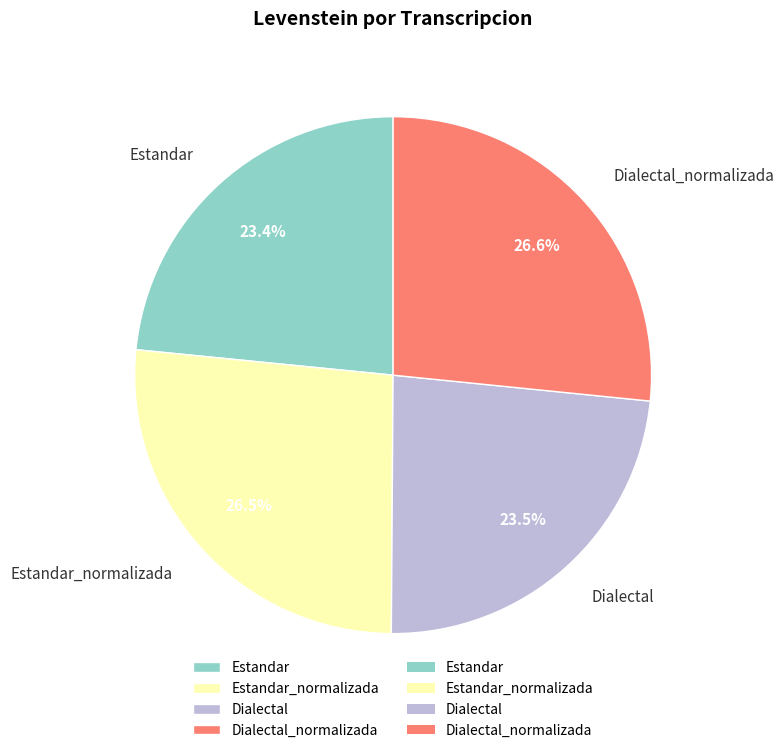

To the nearest percent, what is the combined percentage of Estandar_normalizada and Dialectal?

50%